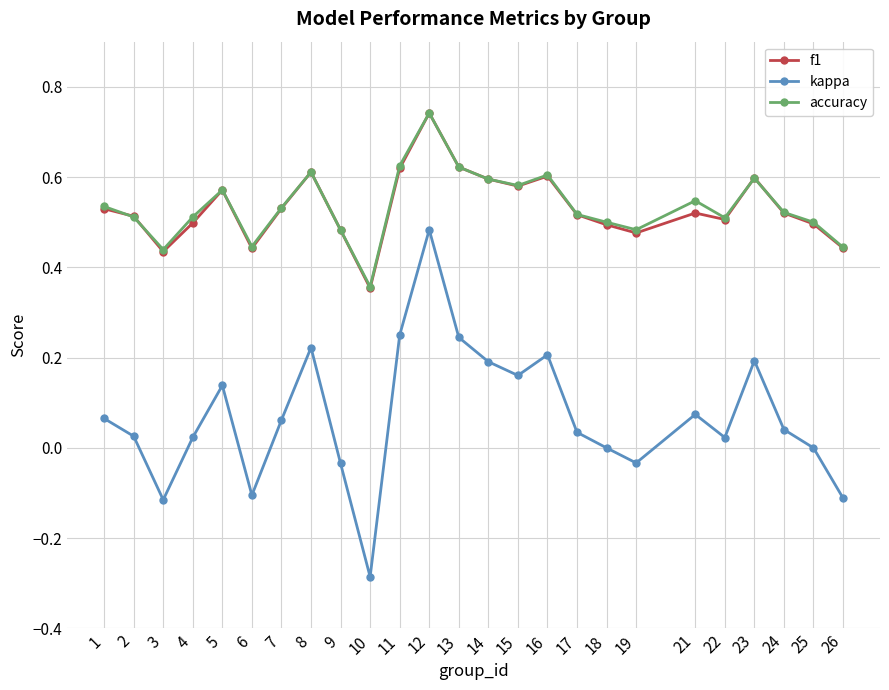

True or false: accuracy and kappa cross at least once.

False